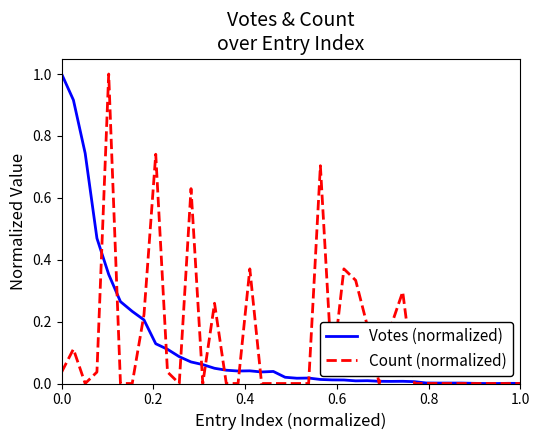

What are all the series names shown in the legend?

Votes (normalized), Count (normalized)